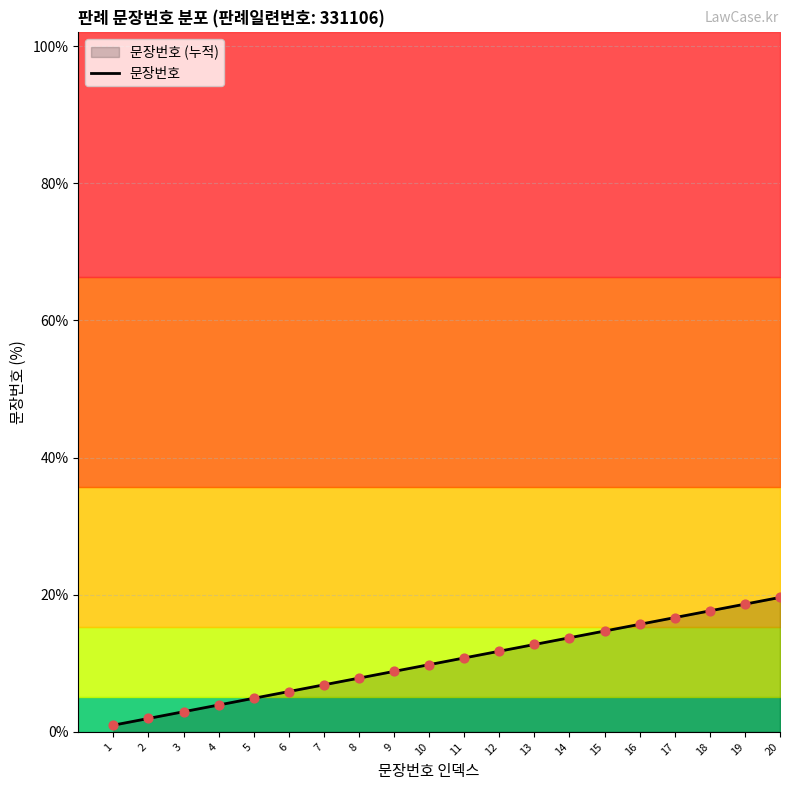

What is the ratio of the value at 13 to the value at 14?

0.9